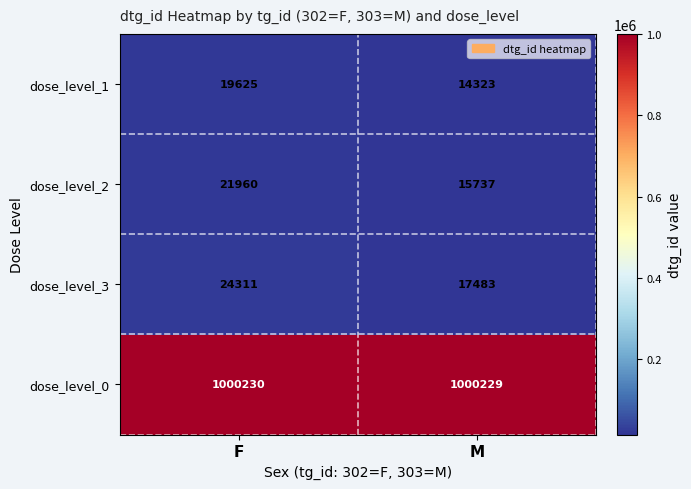

What is the total value across all series at M?

1047772